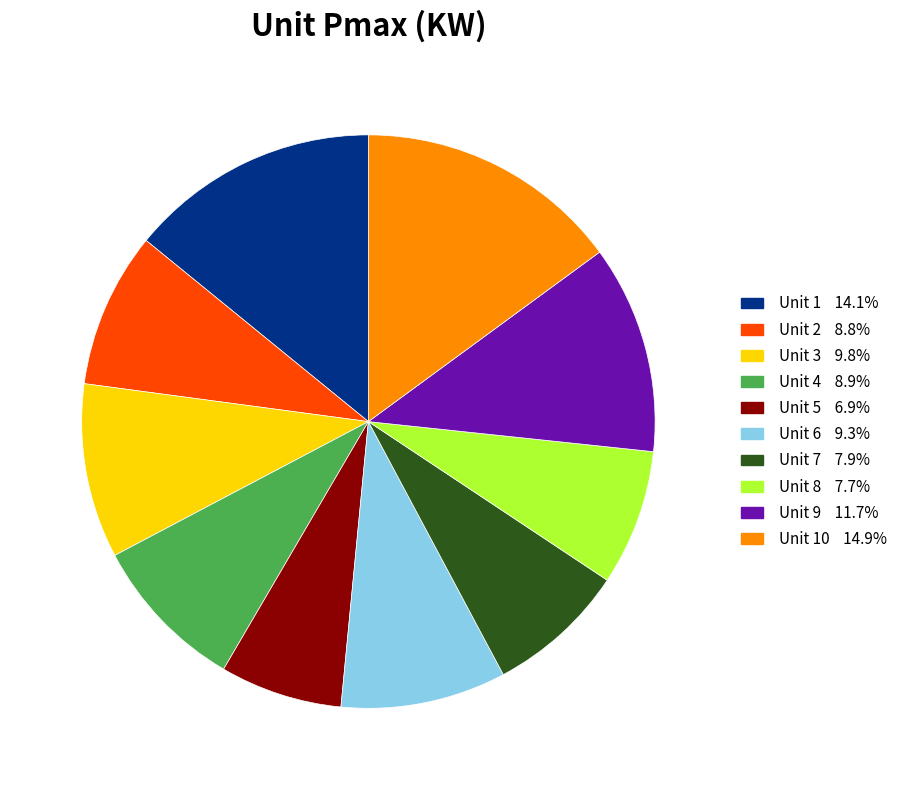

Is there a majority slice in this chart?

No